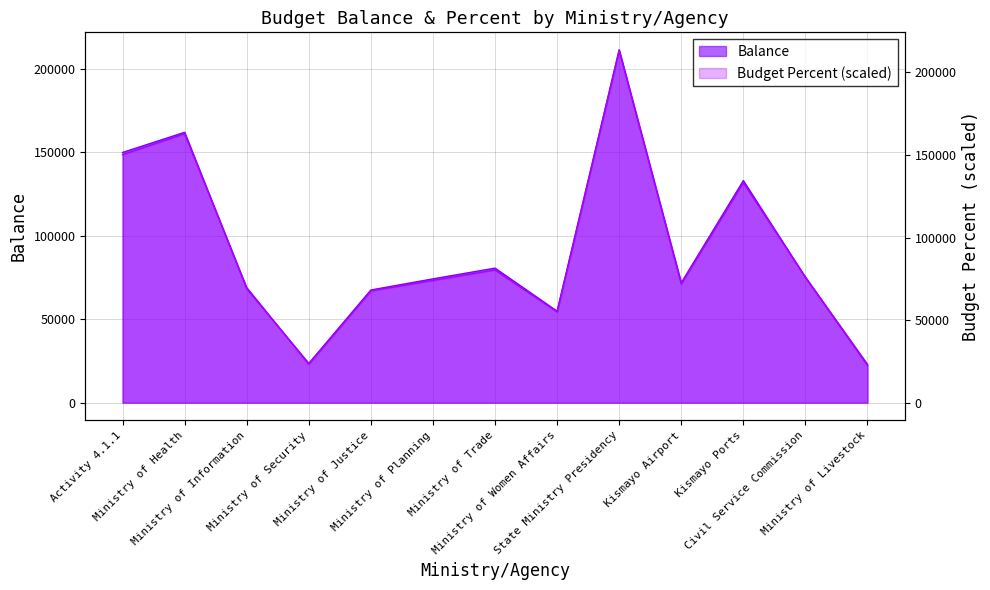

At which label does Budget Percent first exceed 74004?

Activity 4.1.1